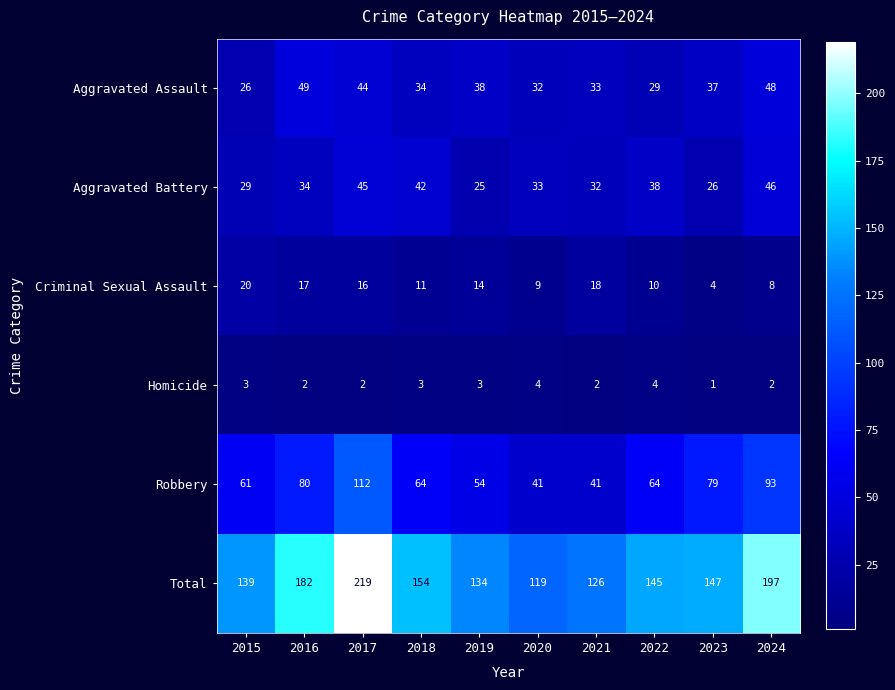

List the series in order of their peak value, lowest first.

Homicide, Criminal Sexual Assault, Aggravated Battery, Aggravated Assault, Robbery, Total